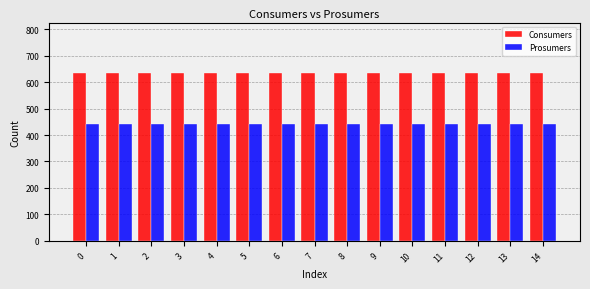

What is the sum of all Consumers values?

9525